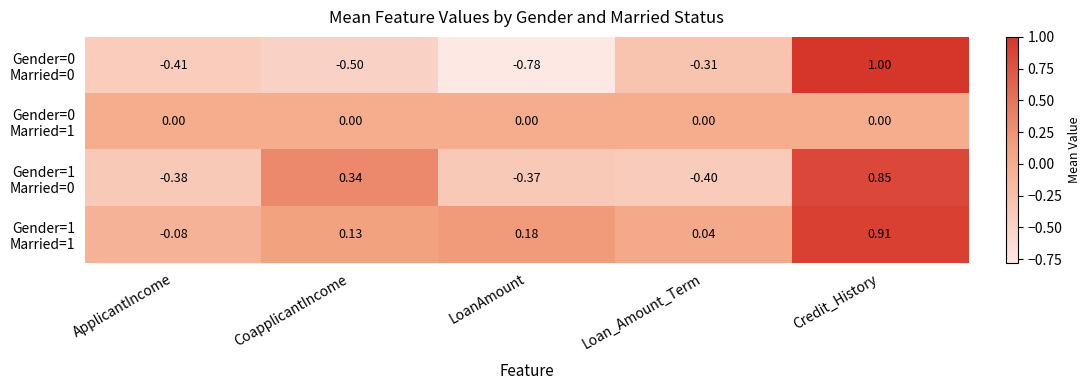

At which category does the chart reach its peak across all series?

Credit_History